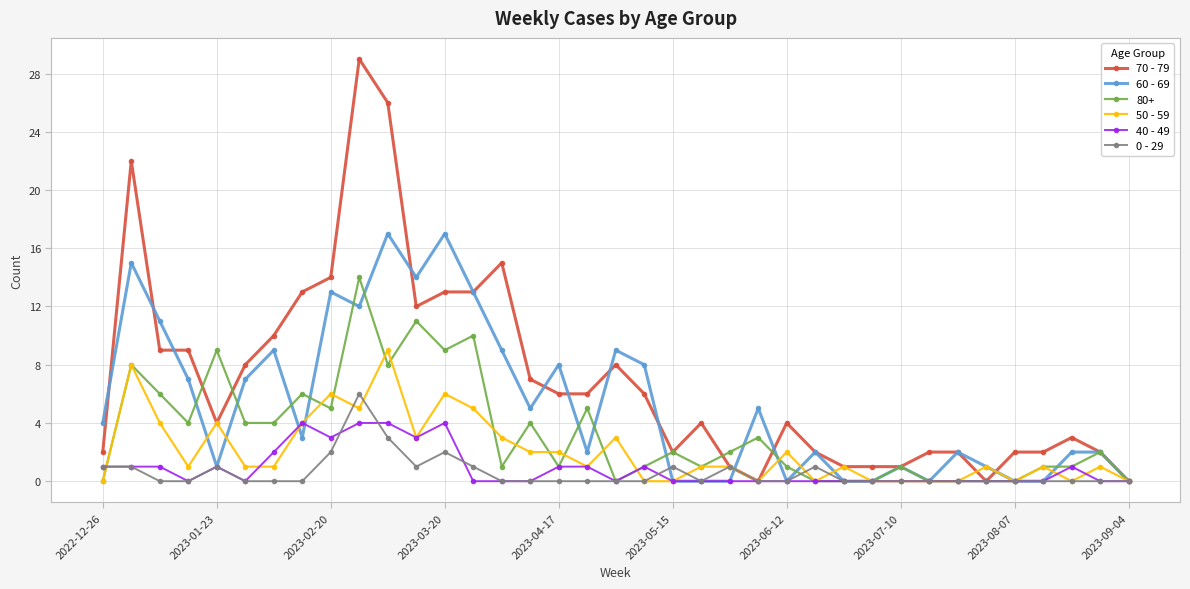

Which series has the largest range (max minus min)?

70 - 79